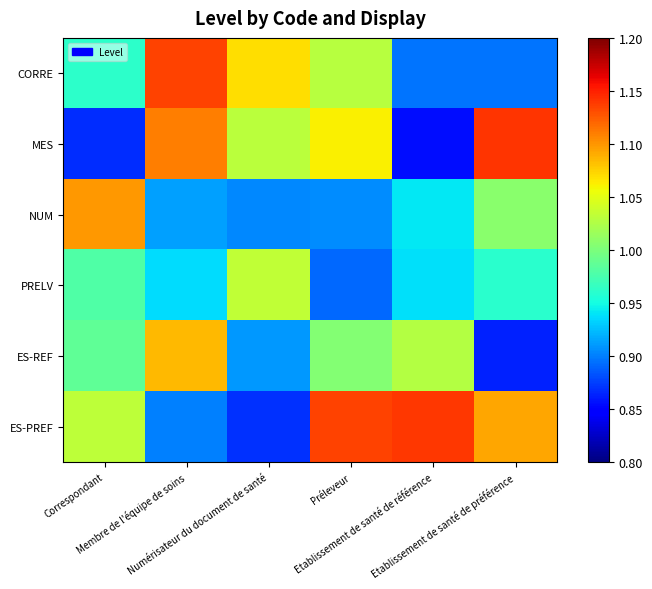

Reading left to right, list all the values displayed in this chart.

CORRE: Correspondant=1.0	Membre de l'équipe de soins=1.1	Numérisateur du document de santé=1.1	Préleveur=1.0	Etablissement de santé de référence=0.9	Etablissement de santé de préférence=0.9
MES: Correspondant=0.9	Membre de l'équipe de soins=1.1	Numérisateur du document de santé=1.0	Préleveur=1.1	Etablissement de santé de référence=0.9	Etablissement de santé de préférence=1.1
NUM: Correspondant=1.1	Membre de l'équipe de soins=0.9	Numérisateur du document de santé=0.9	Préleveur=0.9	Etablissement de santé de référence=0.9	Etablissement de santé de préférence=1.0
PRELV: Correspondant=1.0	Membre de l'équipe de soins=0.9	Numérisateur du document de santé=1.0	Préleveur=0.9	Etablissement de santé de référence=0.9	Etablissement de santé de préférence=1.0
ES-REF: Correspondant=1.0	Membre de l'équipe de soins=1.1	Numérisateur du document de santé=0.9	Préleveur=1.0	Etablissement de santé de référence=1.0	Etablissement de santé de préférence=0.9
ES-PREF: Correspondant=1.0	Membre de l'équipe de soins=0.9	Numérisateur du document de santé=0.9	Préleveur=1.1	Etablissement de santé de référence=1.1	Etablissement de santé de préférence=1.1